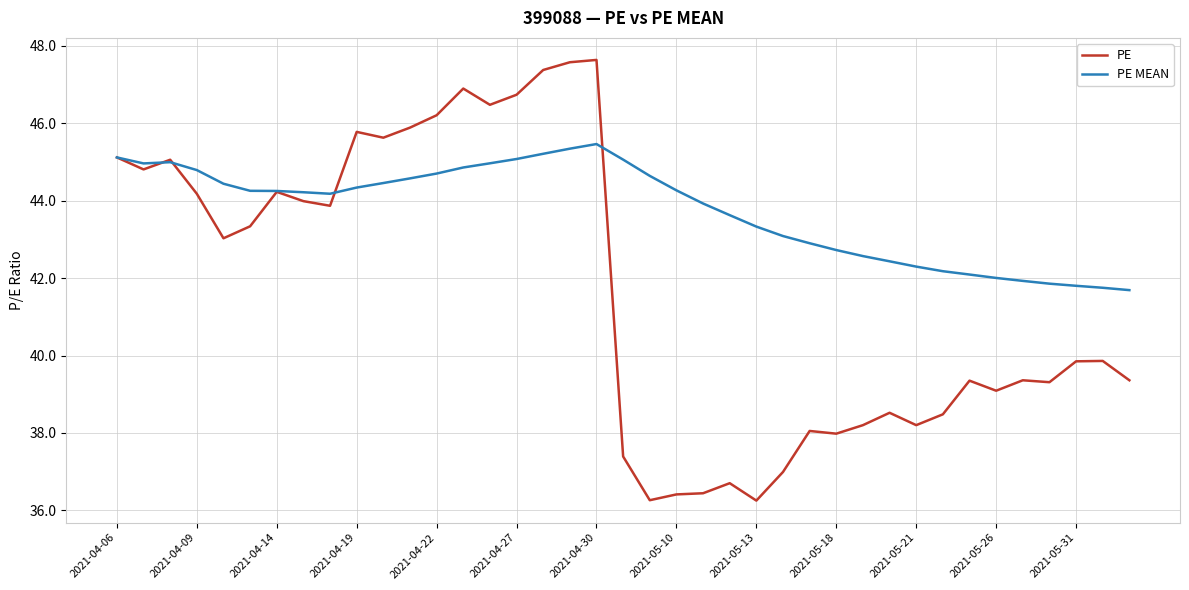

Does the chart display data point markers on the line(s)?

No